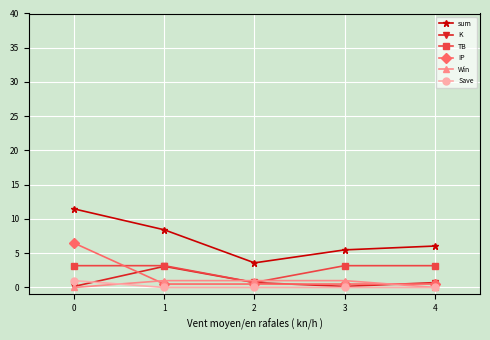

Where is the first local minimum for TB?

2